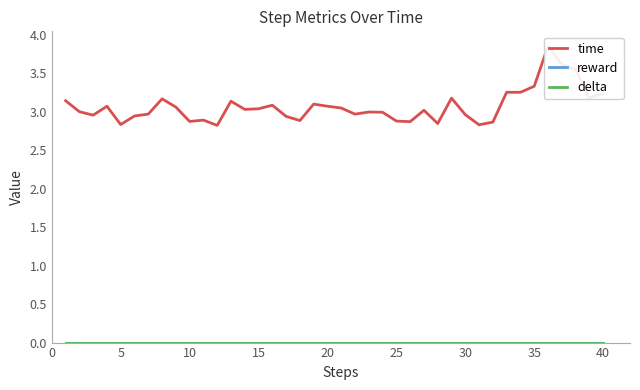

How many lines are shown in the chart?

3